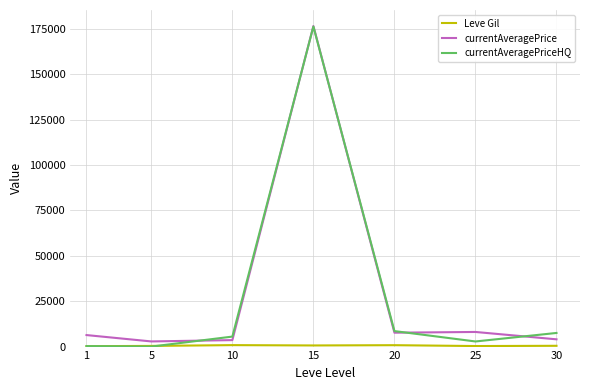

What is the maximum value shown in the chart?

176491.0